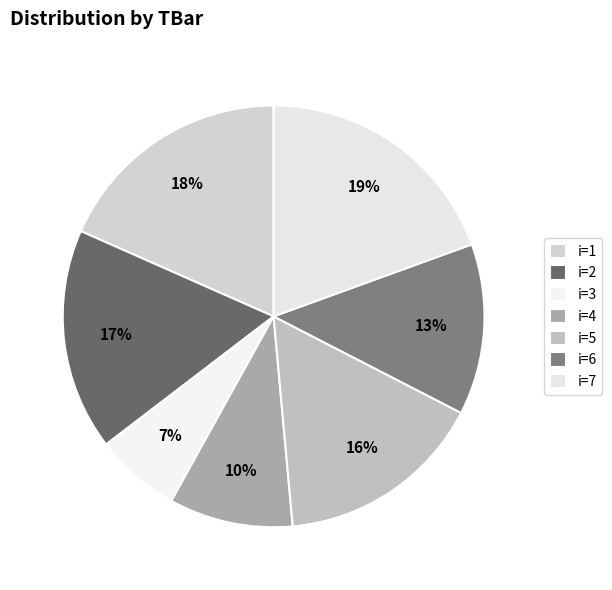

What is the largest slice in the pie chart?

7